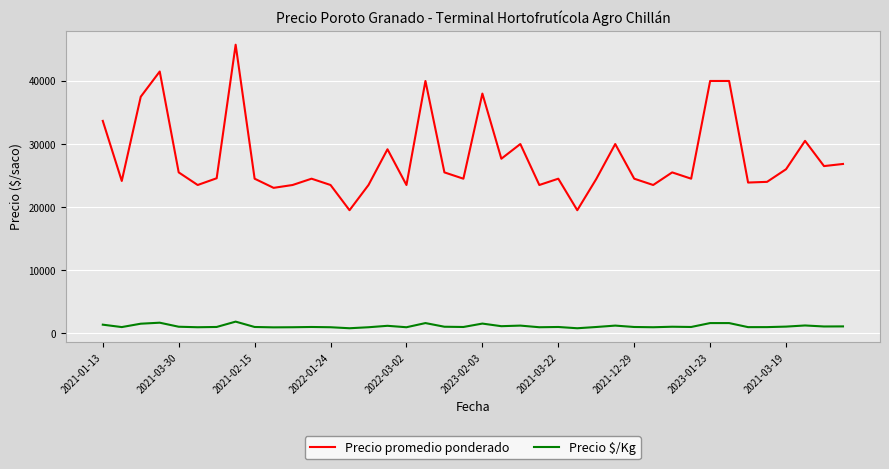

What is the maximum value for Precio $/Kg?

1830